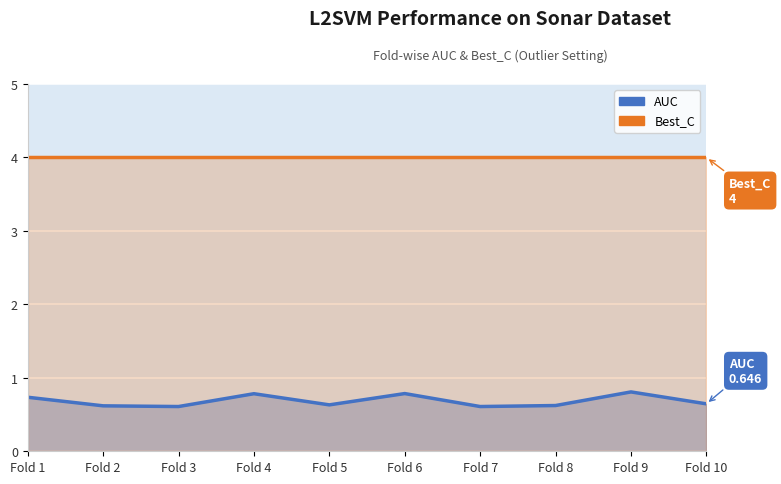

Reading left to right, transcribe all the data shown in this chart.

AUC: Fold 1=0.7	Fold 2=0.6	Fold 3=0.6	Fold 4=0.8	Fold 5=0.6	Fold 6=0.8	Fold 7=0.6	Fold 8=0.6	Fold 9=0.8	Fold 10=0.6
Best_C: Fold 1=4.0	Fold 2=4.0	Fold 3=4.0	Fold 4=4.0	Fold 5=4.0	Fold 6=4.0	Fold 7=4.0	Fold 8=4.0	Fold 9=4.0	Fold 10=4.0